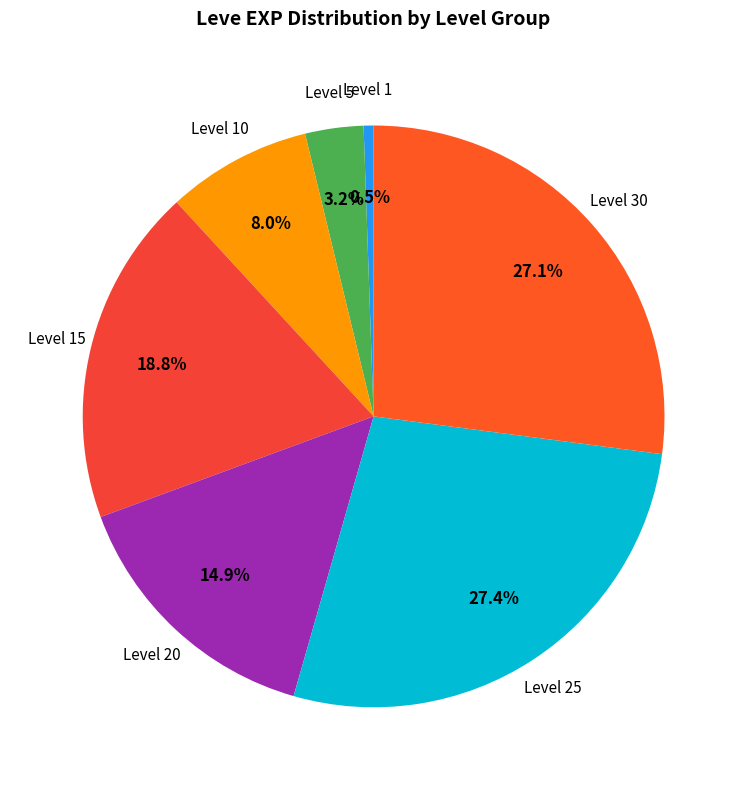

Between Level 30 and Level 20, which is larger?

Level 30